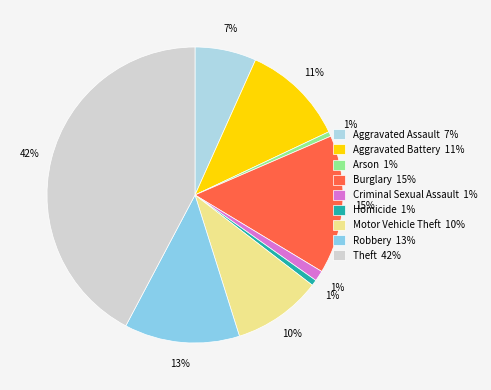

To the nearest percent, what portion does Robbery represent?

13%